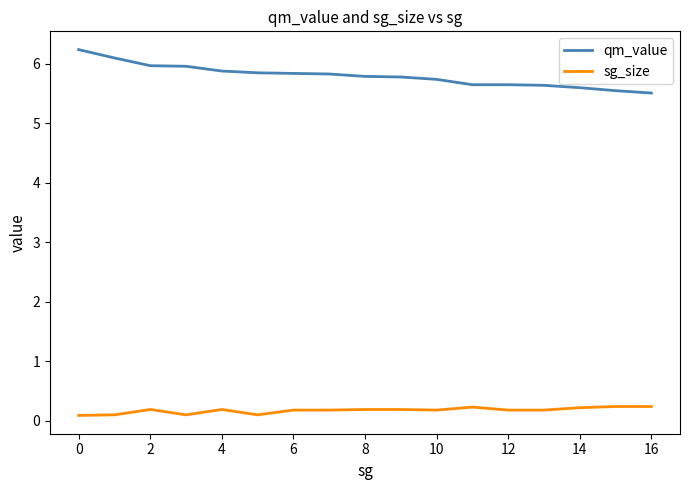

True or false: qm_value and sg_size cross at least once.

False